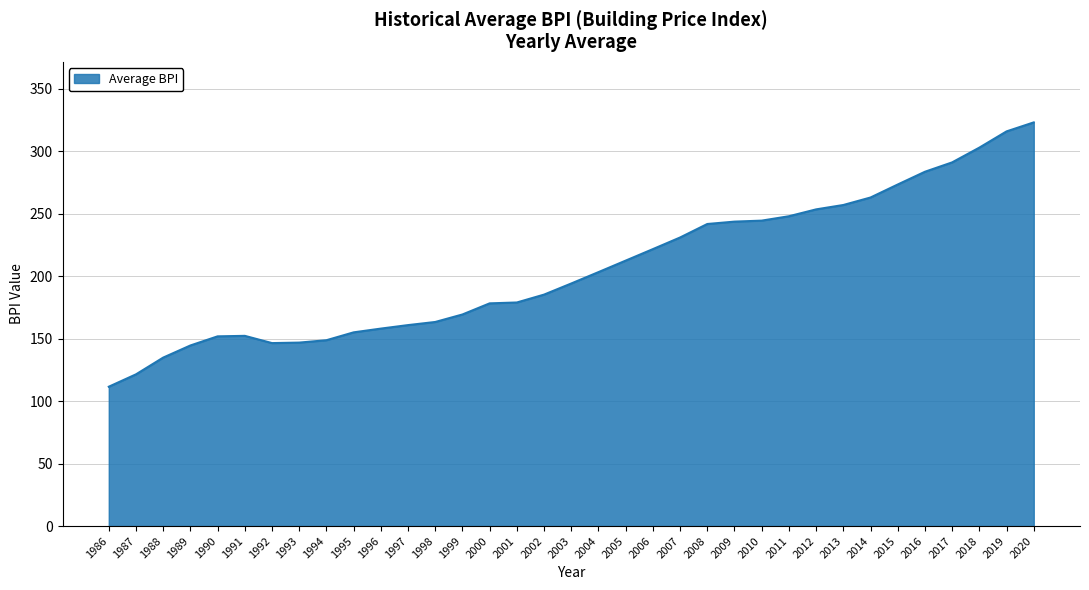

What is the greatest value displayed?

323.0